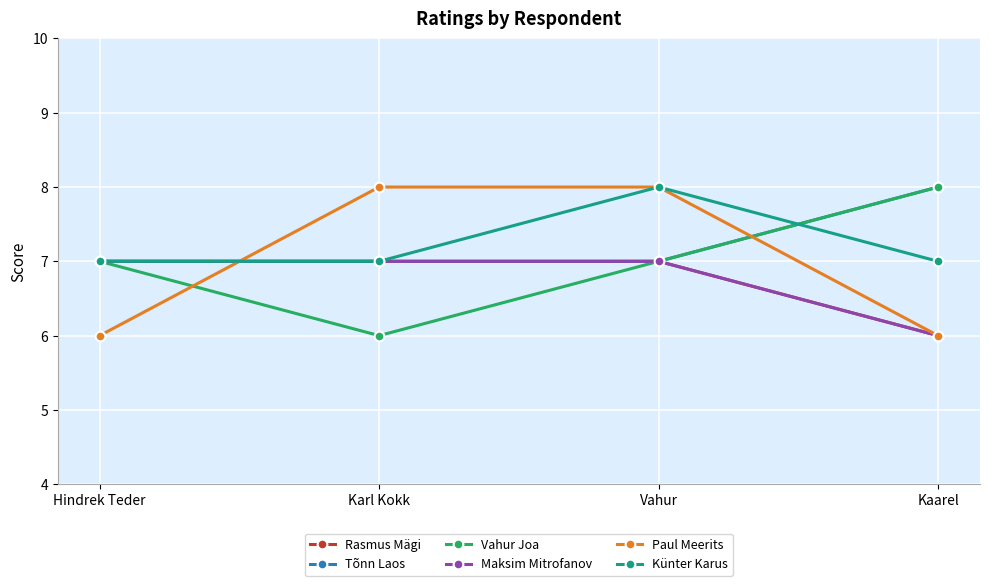

True or false: Tõnn Laos and Vahur Joa cross at least once.

False